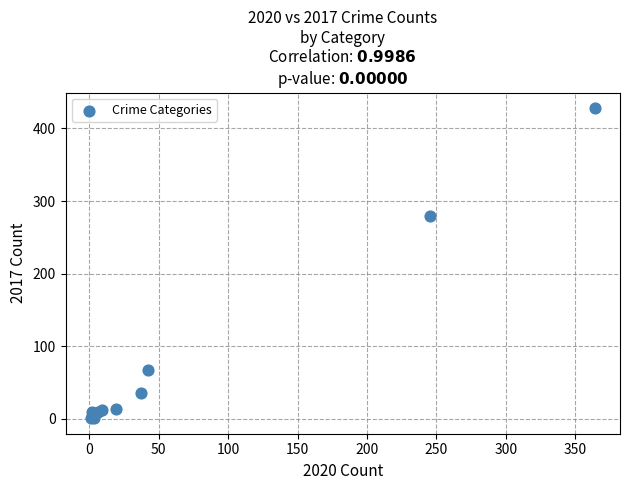

What Y value in the scatter plot is closest to 214?

280